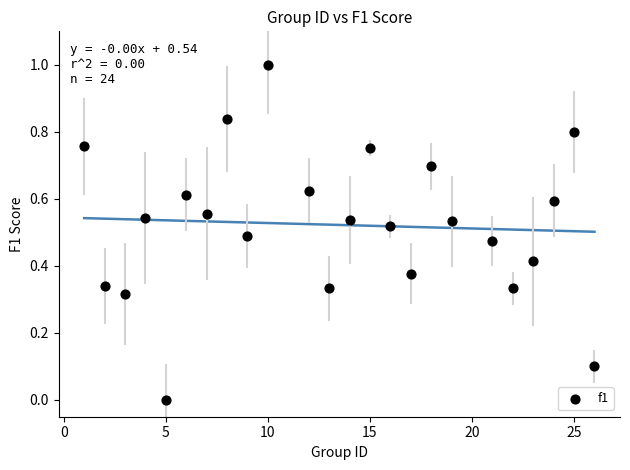

What is the range of Y values (max minus min)?

1.0